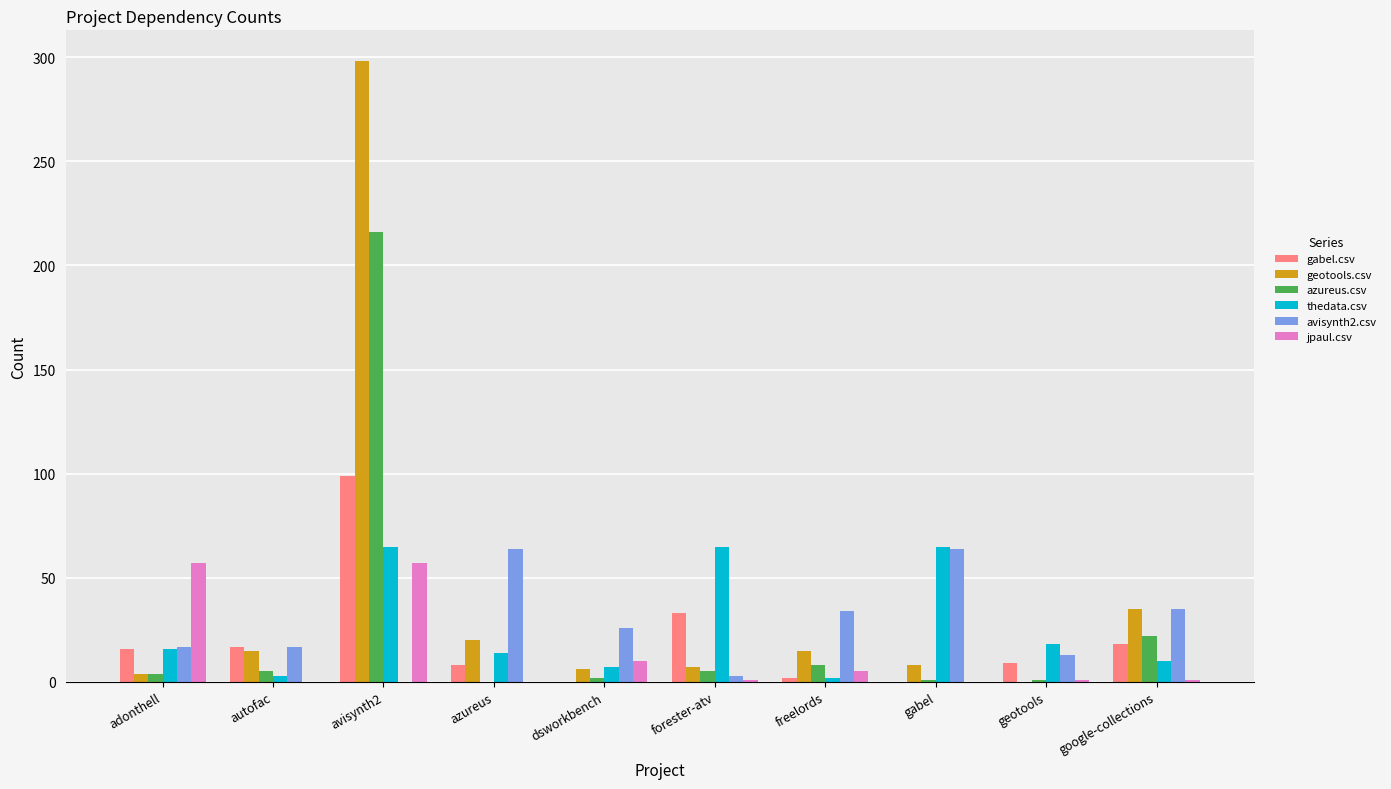

What is the sum of all azureus.csv values?

264